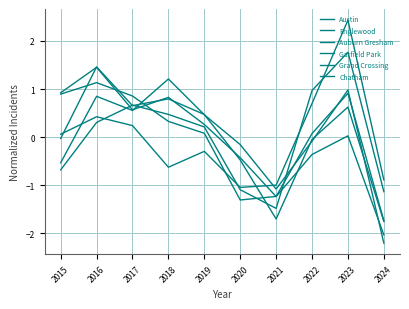

Does the chart display data point markers on the line(s)?

No